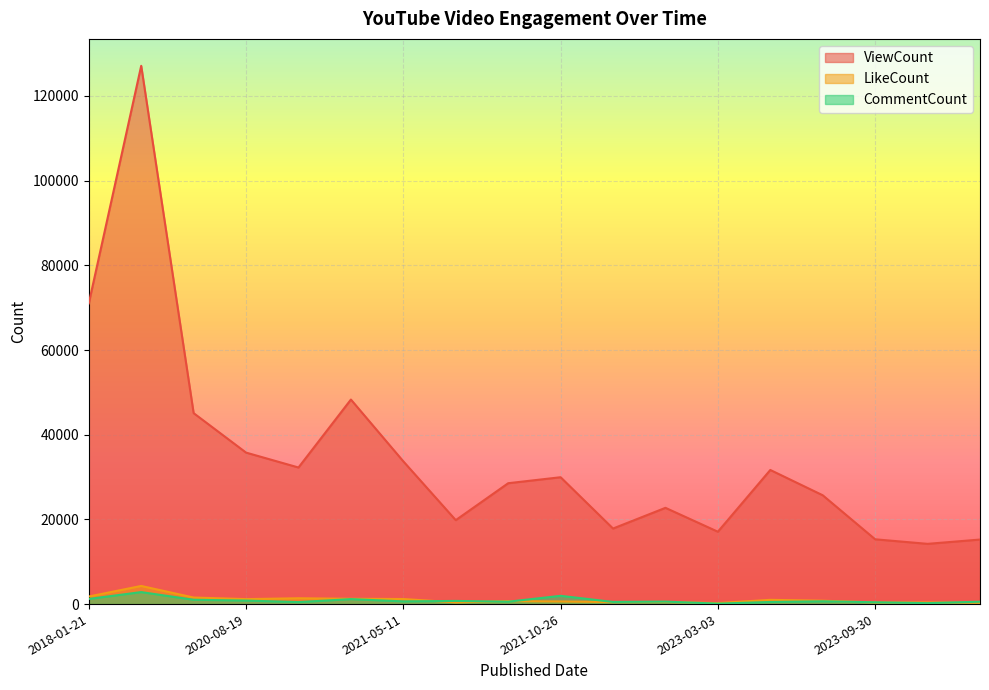

At how many categories does at least one series exceed 38099?

4